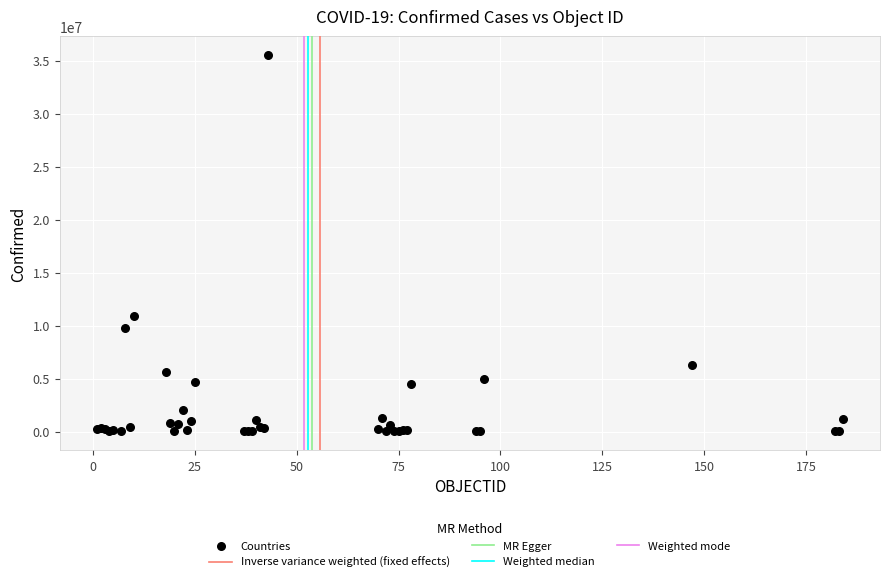

What Y value in the scatter plot is closest to 17769681?

10859627